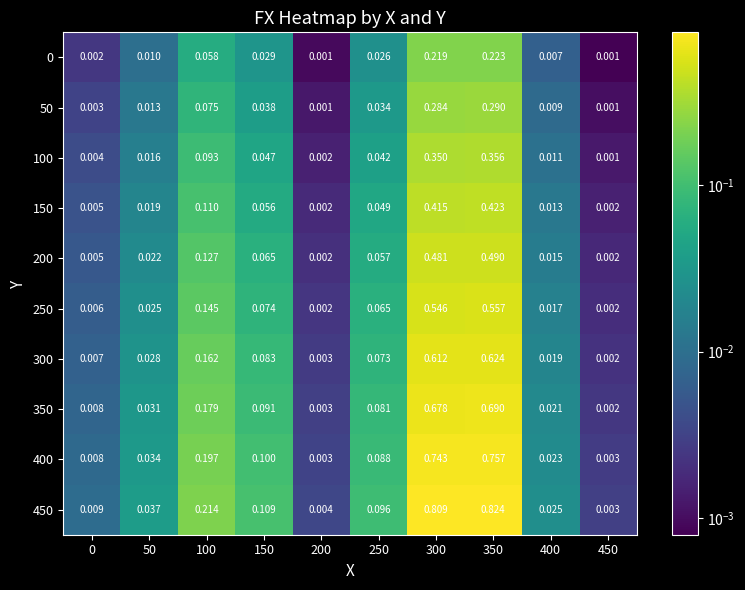

Is the value of 450 at 400 greater than the value of 400 at 400?

Yes